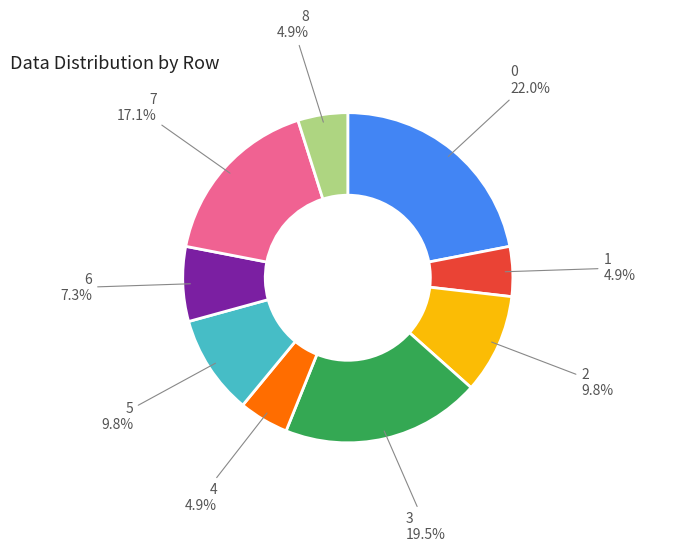

Approximately how many times larger is the value at 0 compared to 1?

4.5